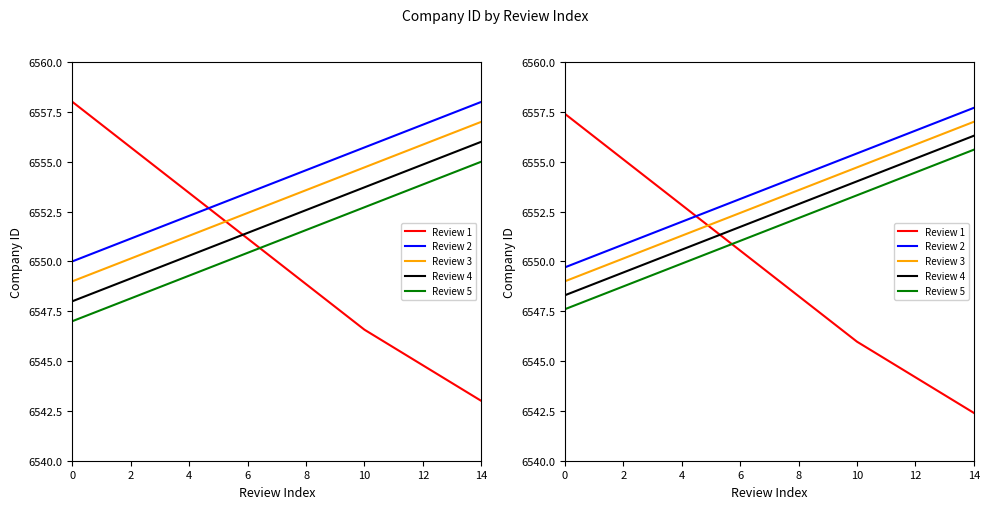

How many data points in Review 5 are less than 6551?

6